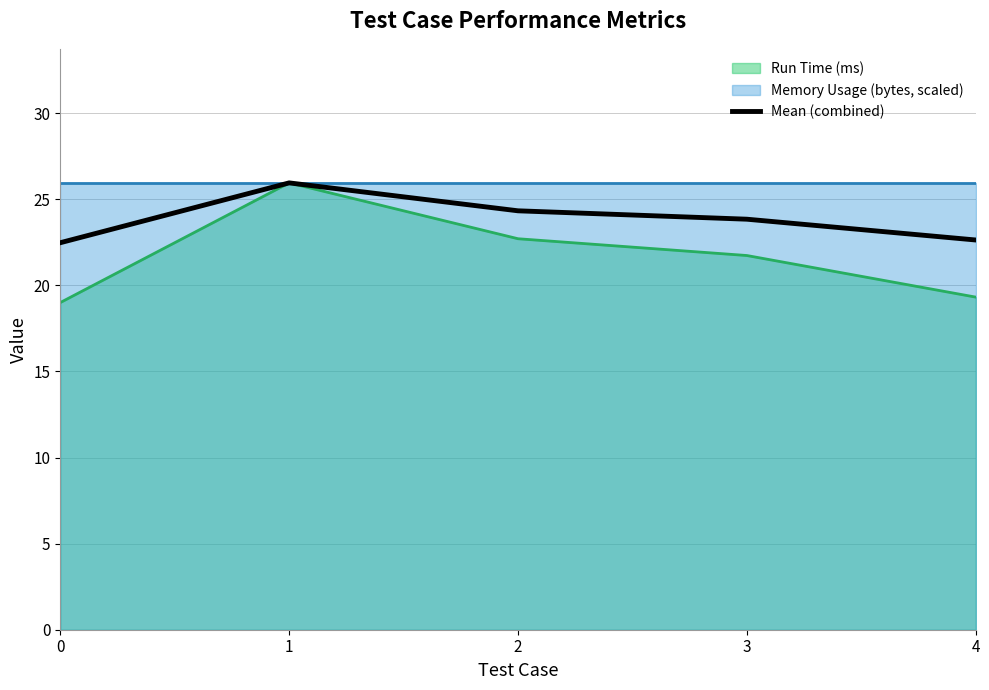

Does the chart have visible grid lines?

Yes